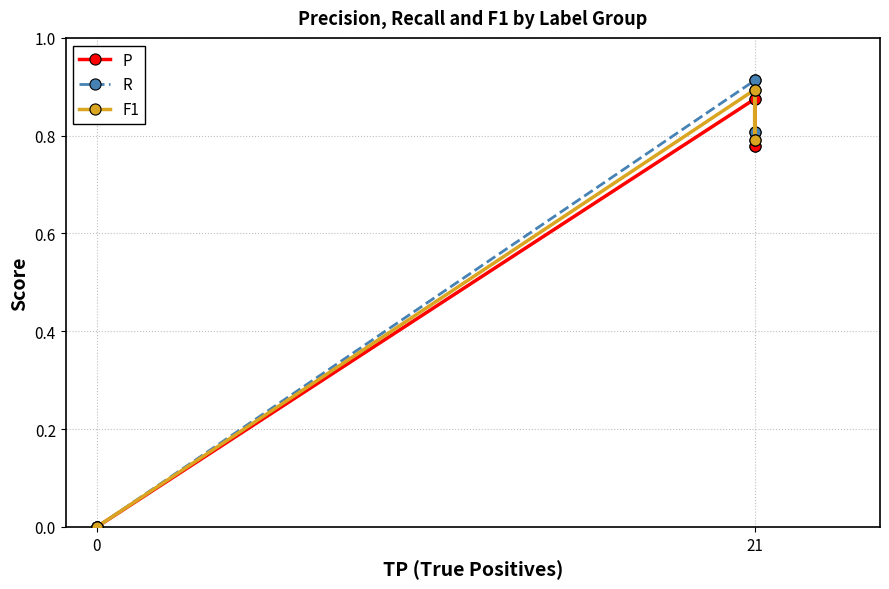

Rank the series by their average value, from lowest to highest.

P, F1, R